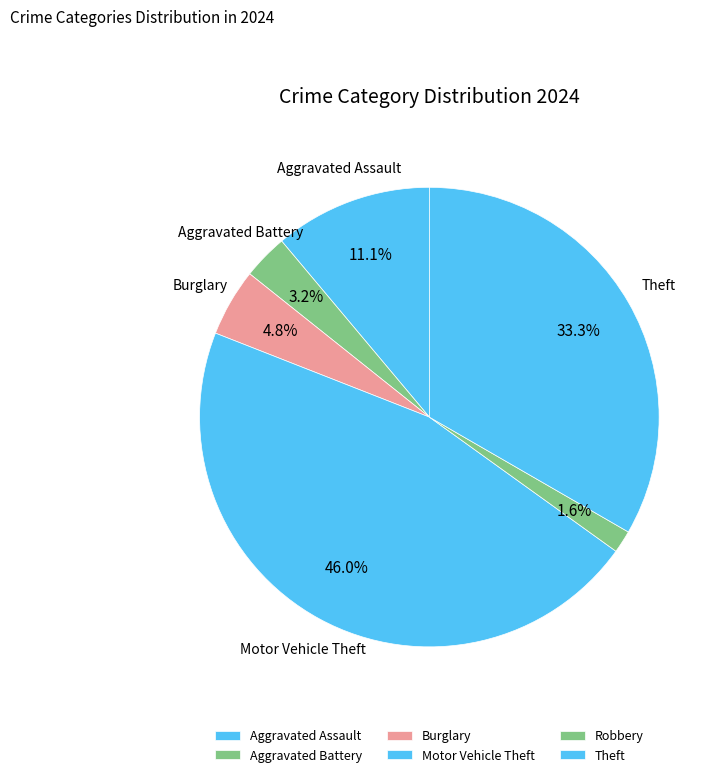

What is the change in value from Aggravated Assault to Robbery?

-6